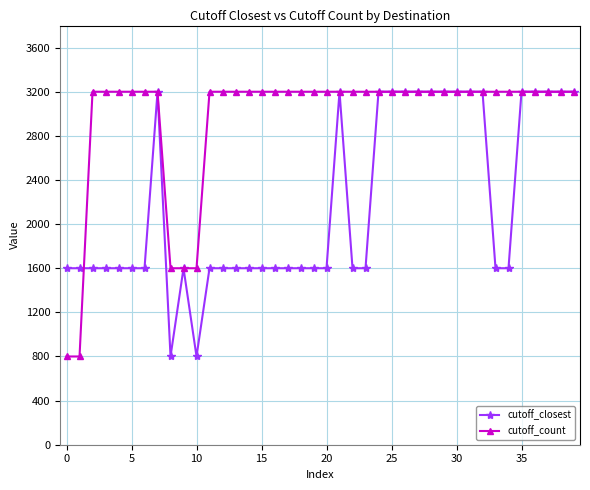

True or false: cutoff_closest has more than 2 interior local peaks.

True